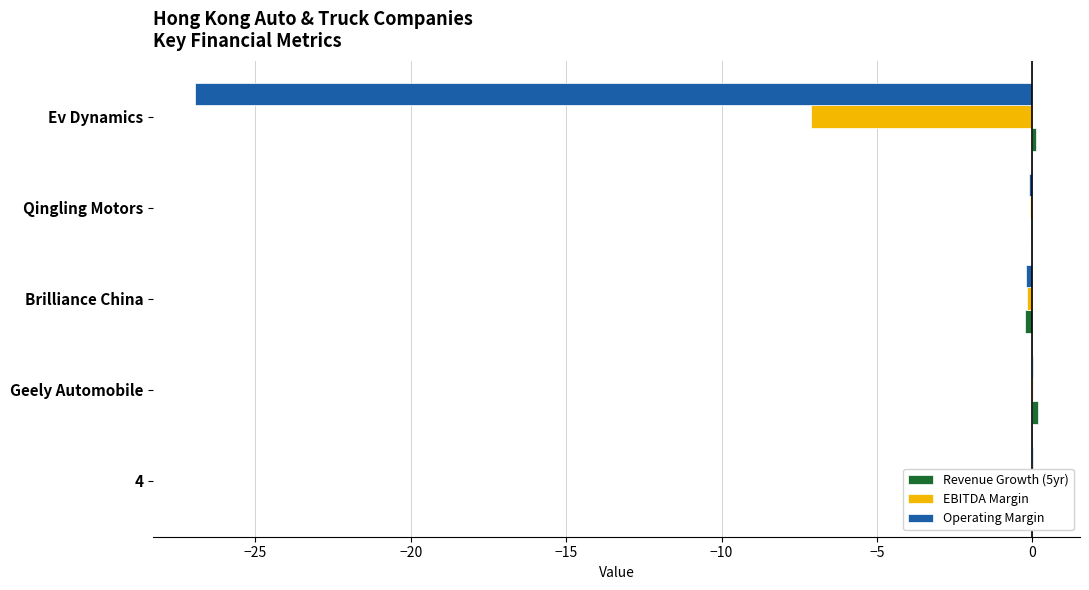

How many series are shown in this chart?

3